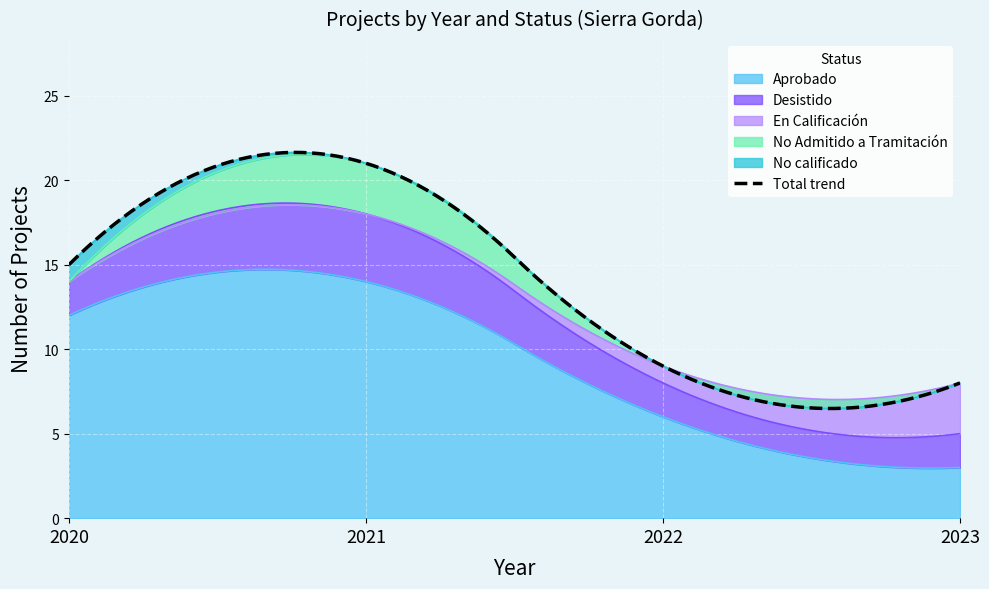

Does the chart display data point markers on the line(s)?

No